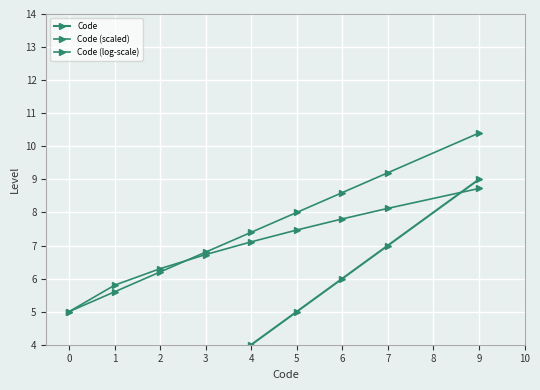

Which has a higher value, 7 or 9?

9